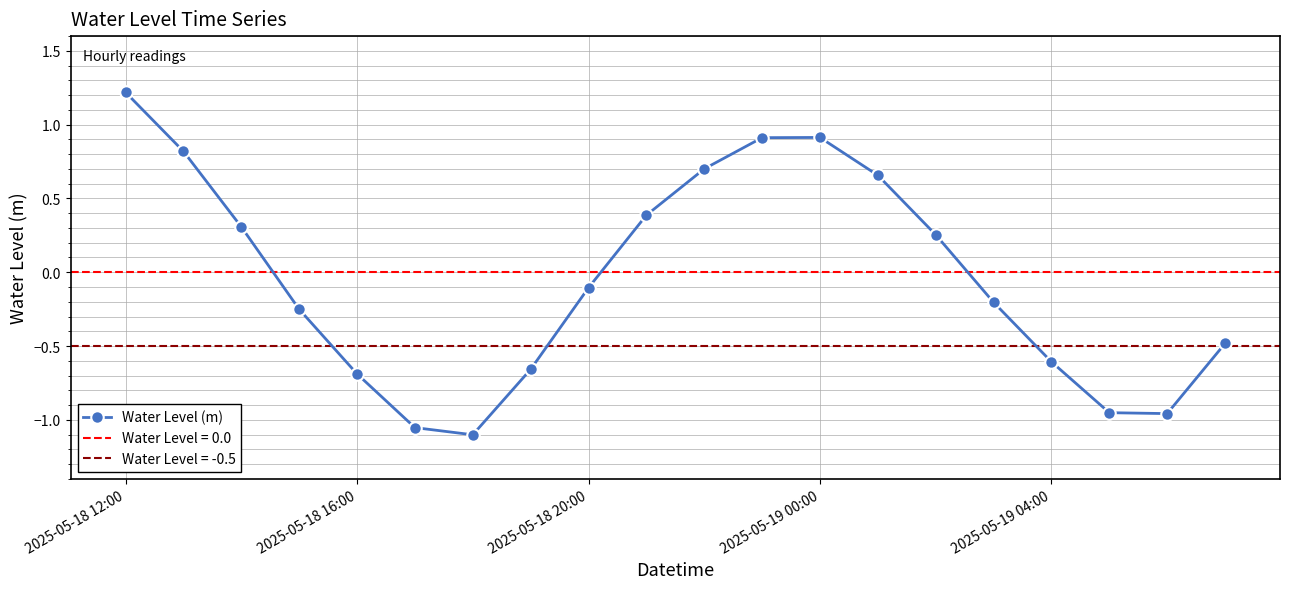

In Water Level (m), how many points are lower than both neighbors (excluding endpoints)?

2